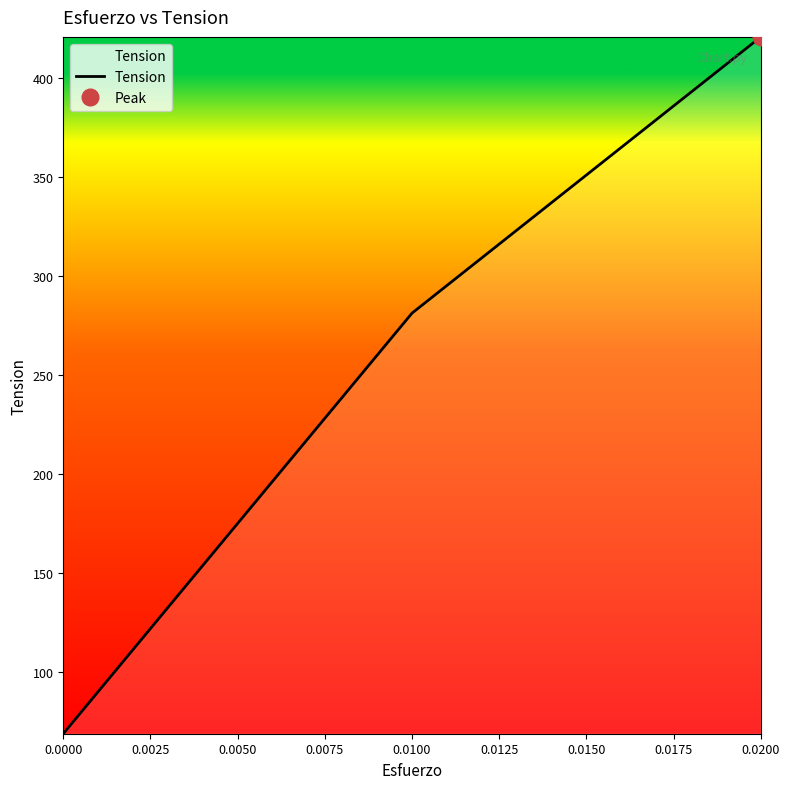

The value of Tension at 0.0100 is 76.7. True or false?

False